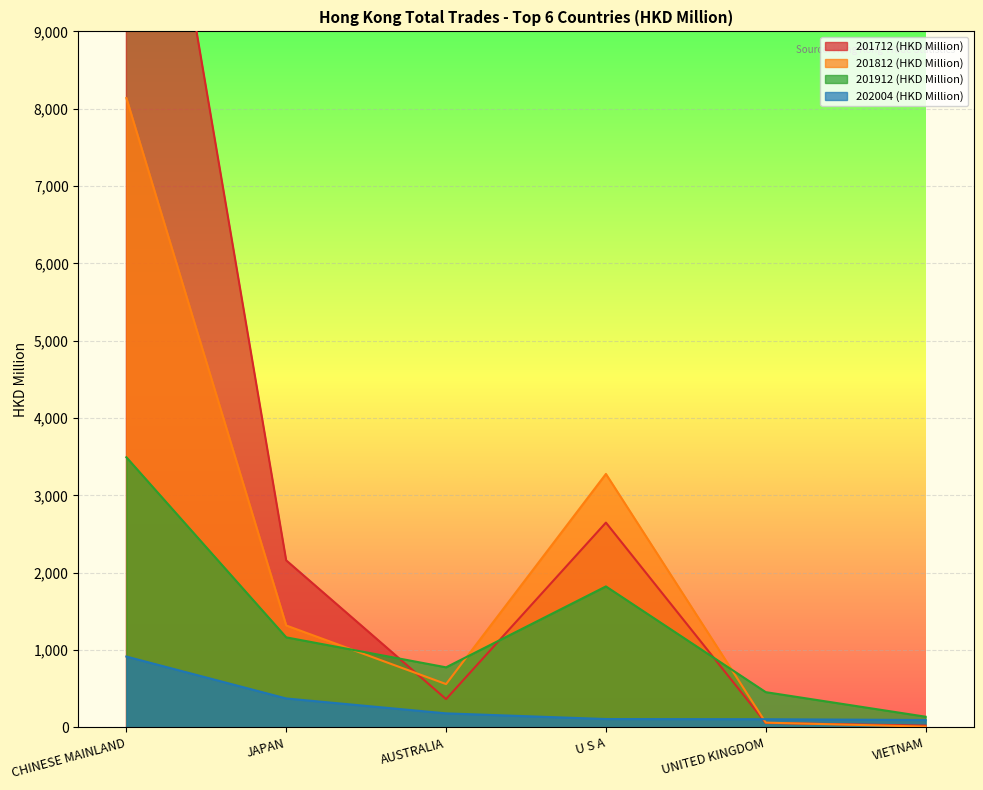

True or false: 201712 (HKD Million) and 201812 (HKD Million) intersect in this chart.

True